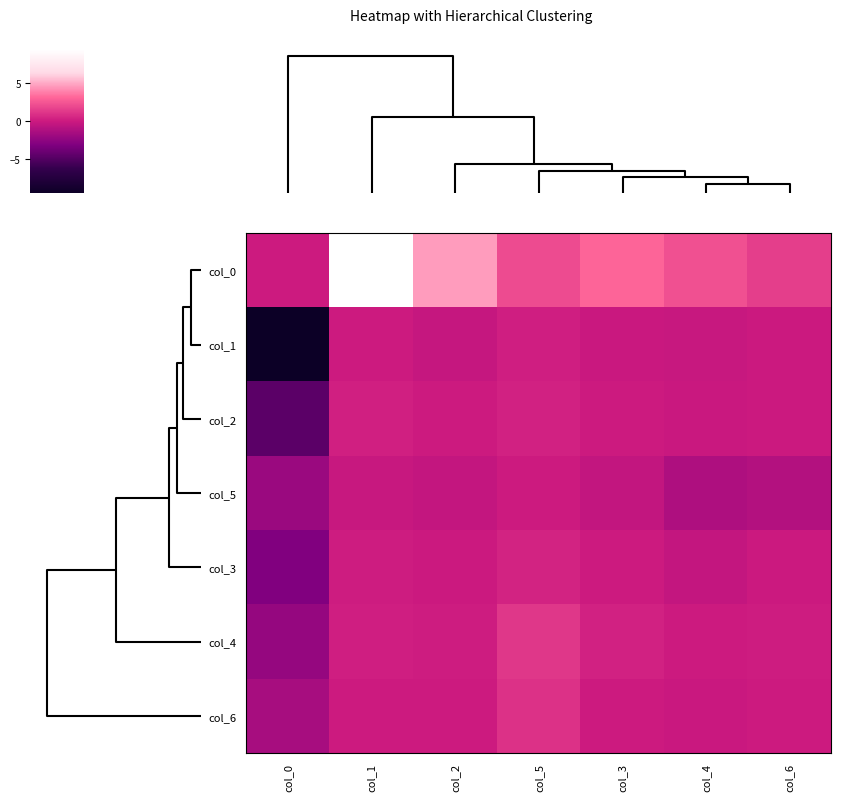

At which category is the sum across all series the highest?

col_1